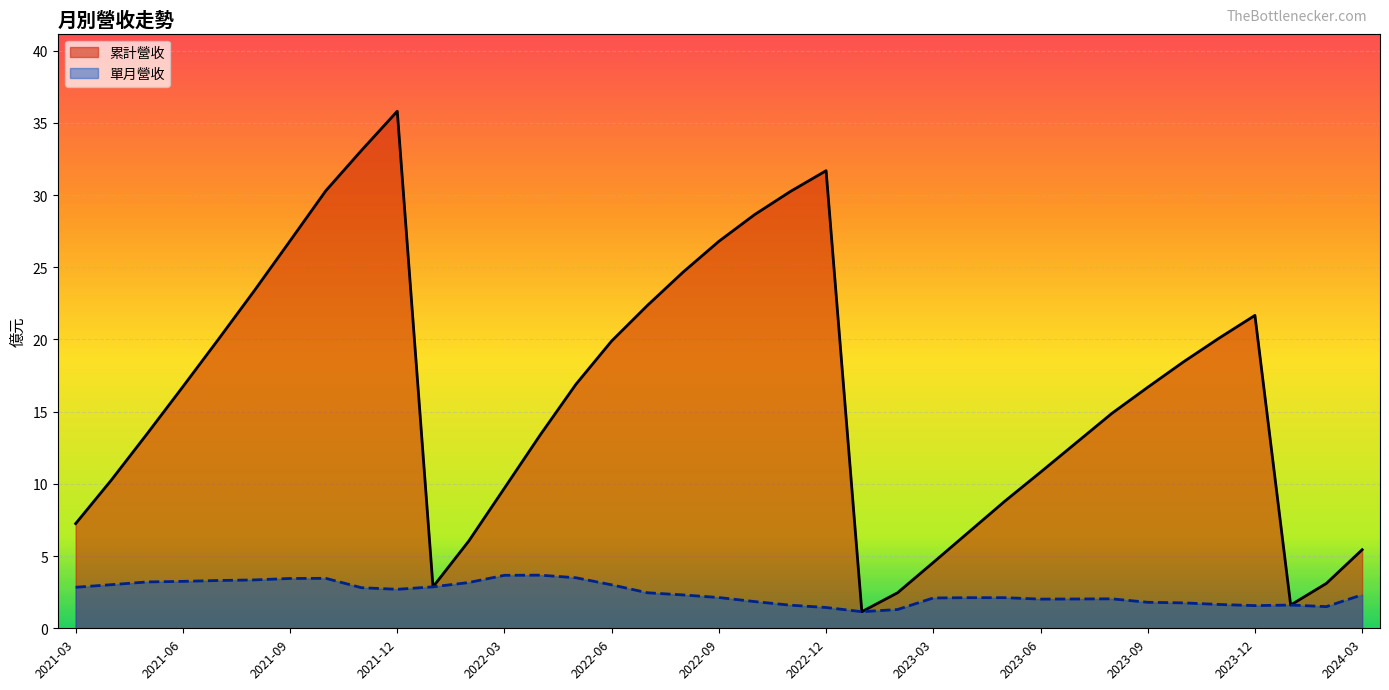

What is the highest value of the 累計營收 series?

35.8